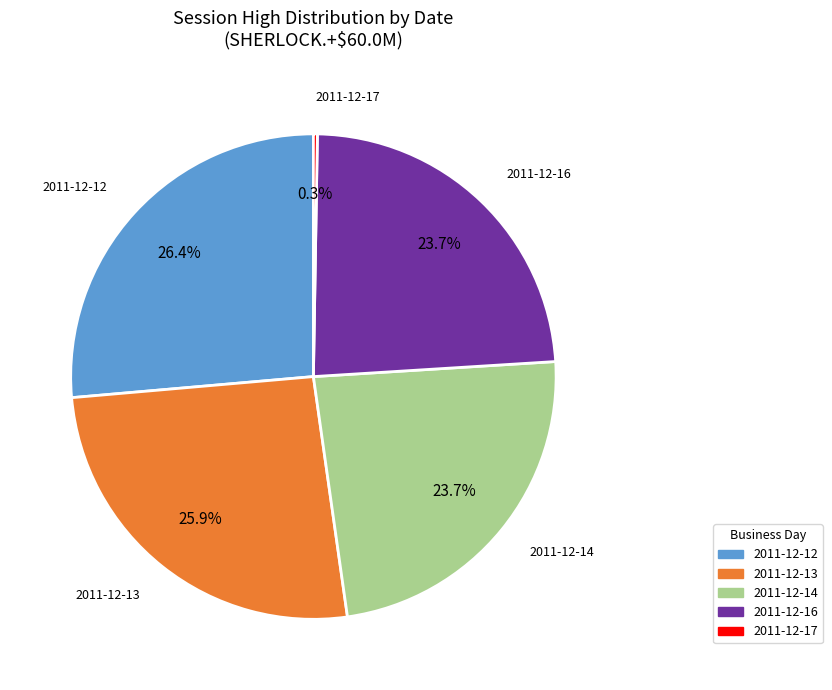

Is there any slice that represents more than half of the pie?

No